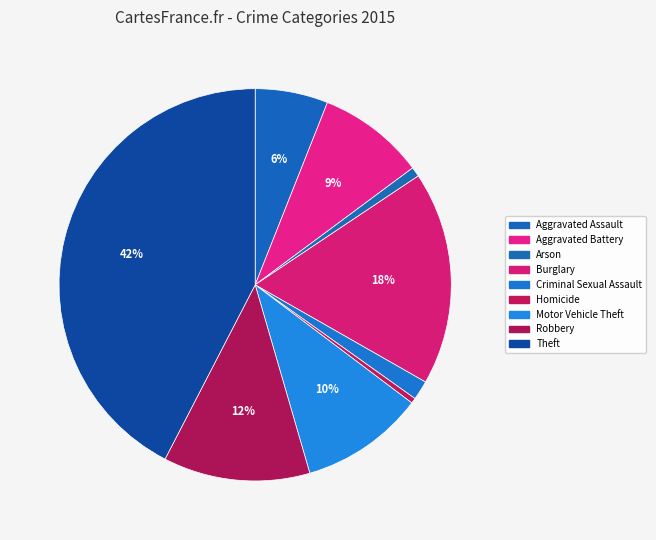

Rank the categories by value from lowest to highest.

Homicide, Arson, Criminal Sexual Assault, Aggravated Assault, Aggravated Battery, Motor Vehicle Theft, Robbery, Burglary, Theft